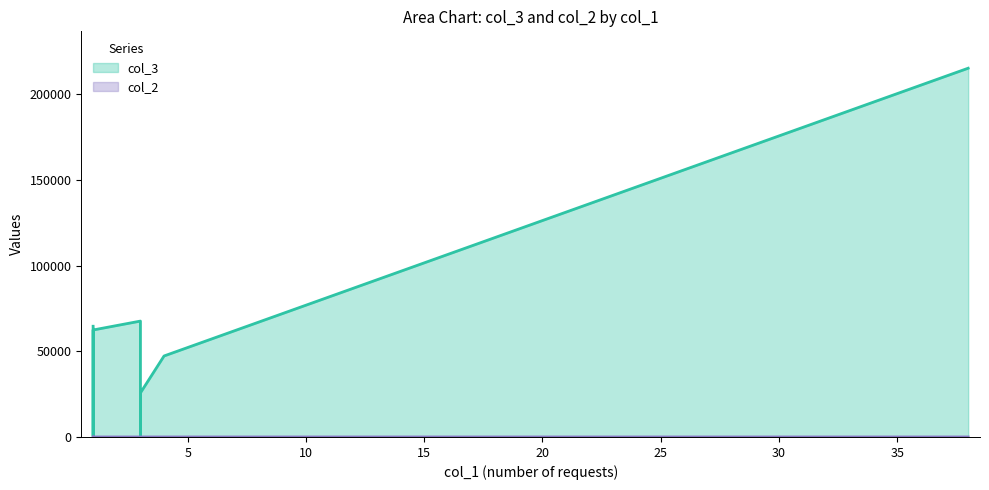

What is the value of the col_3 point at the 6th from the left?

62399